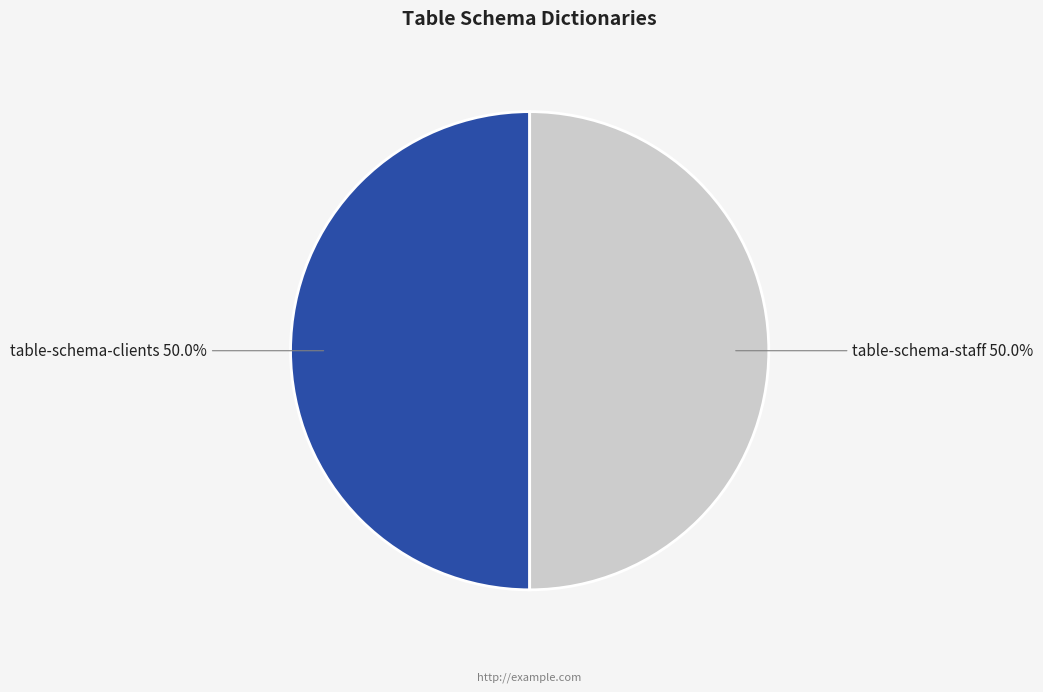

Do table-schema-clients and table-schema-staff together represent more than half of the pie?

Yes